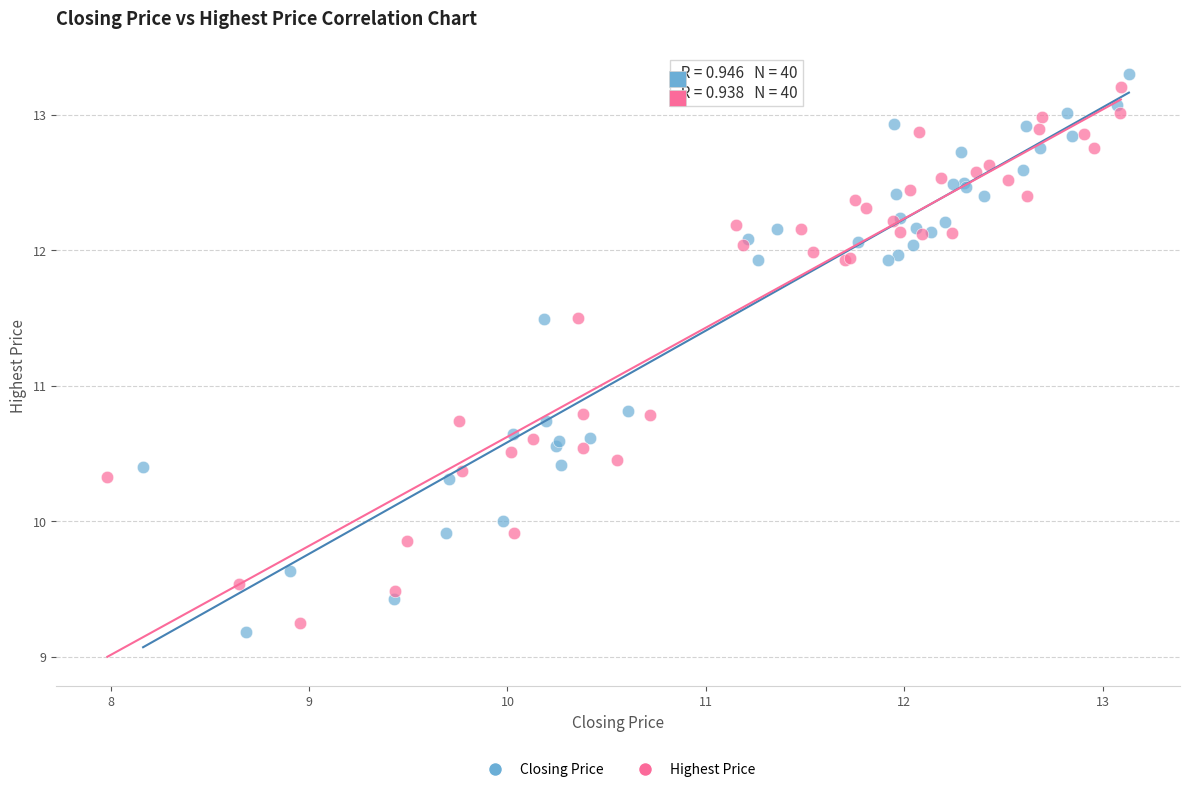

Which series has the largest Y range (max minus min)?

Closing Price